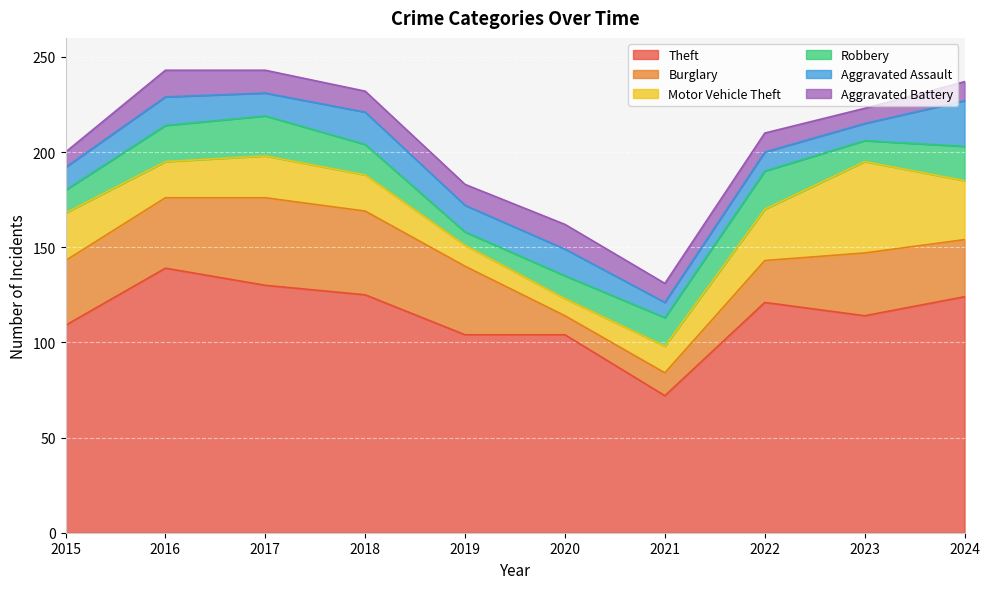

List the series in order of their peak value, lowest first.

Aggravated Battery, Robbery, Aggravated Assault, Burglary, Motor Vehicle Theft, Theft